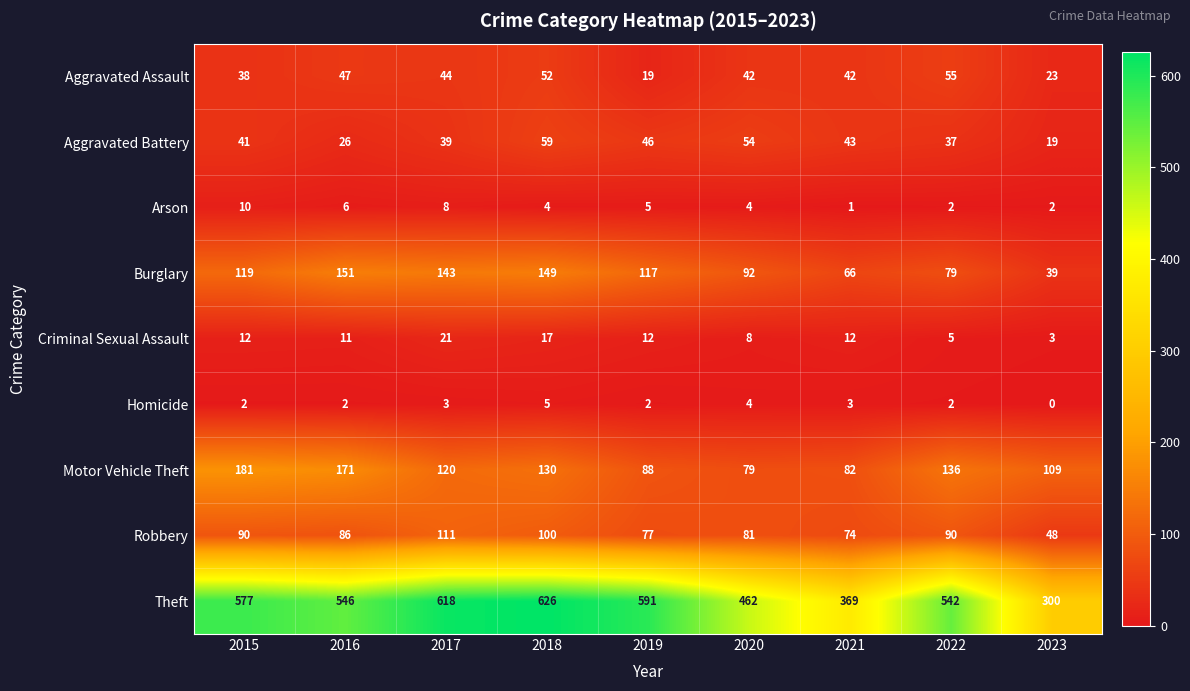

Which series has the widest spread of values?

Theft